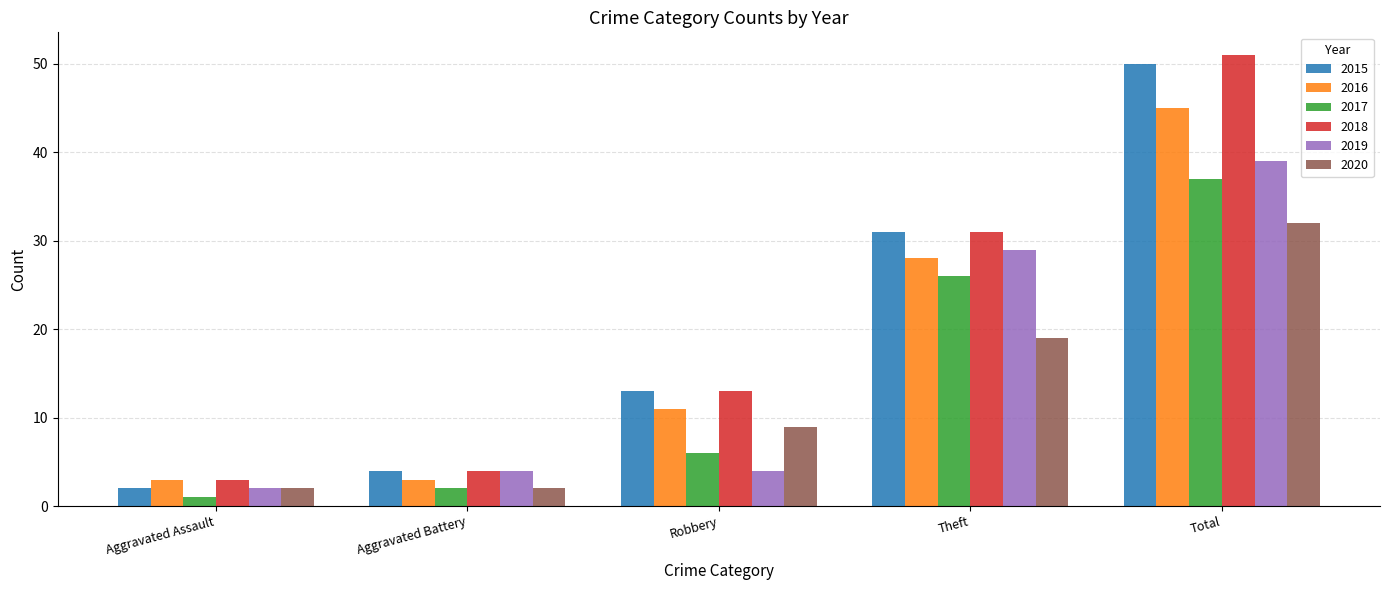

How many series are shown in this chart?

6